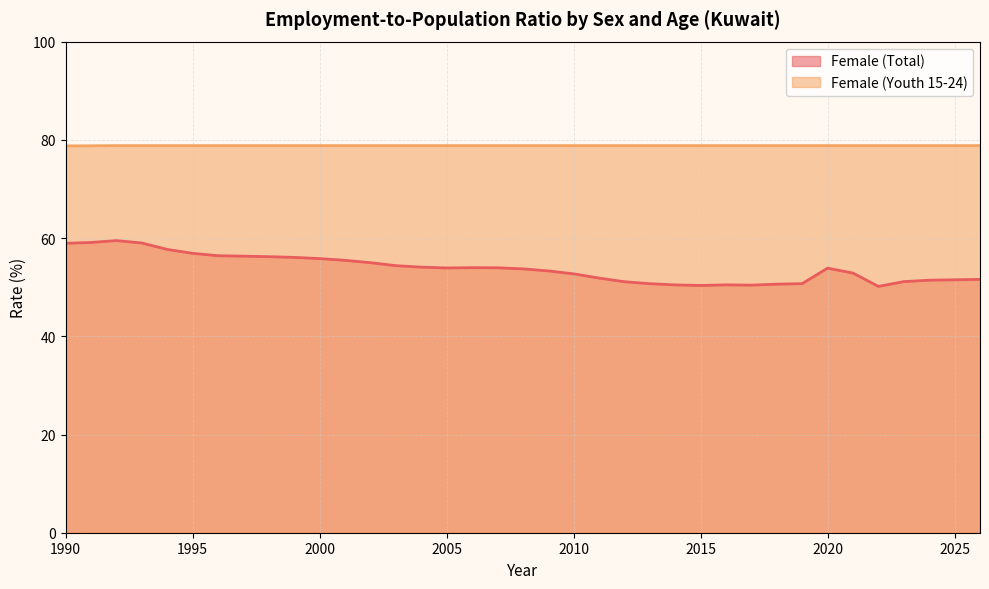

Which series has the largest total across all categories?

Female (Youth 15-24)